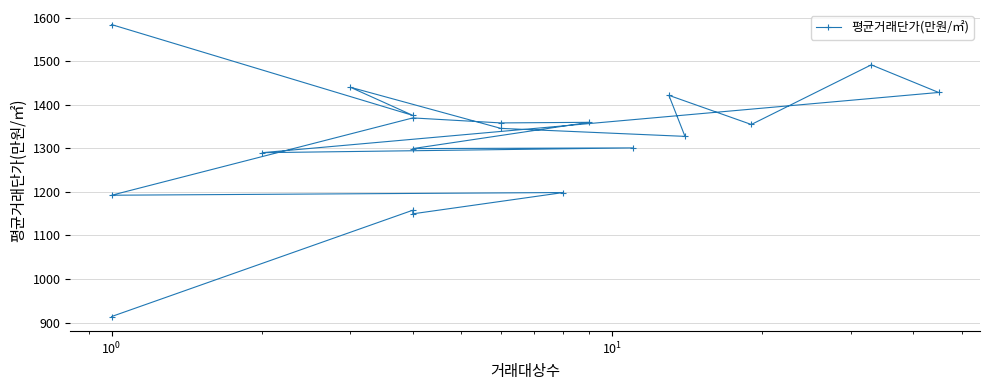

Is this an area chart (filled region under the line)?

No